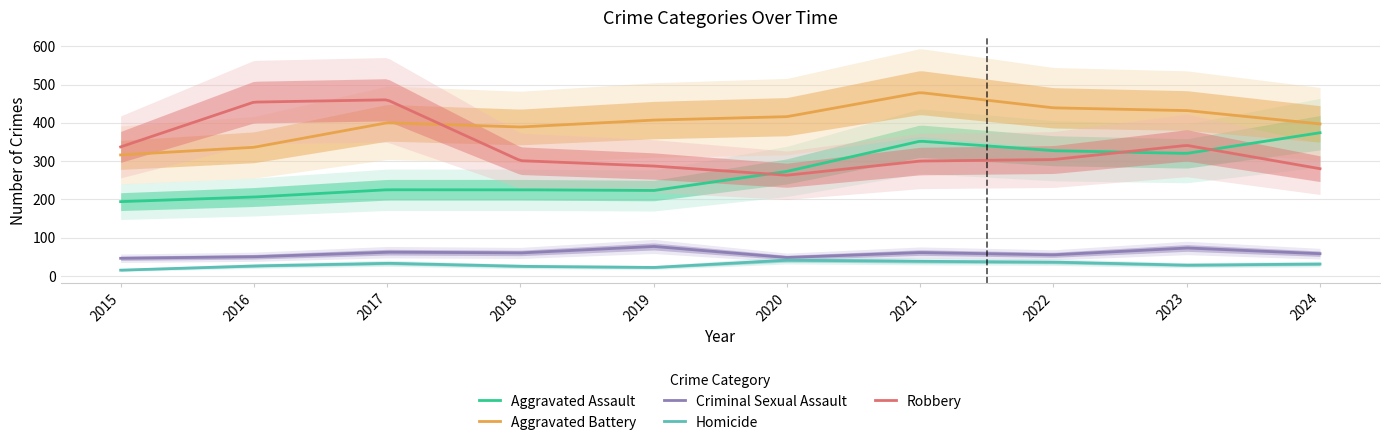

Does the chart have visible grid lines?

Yes